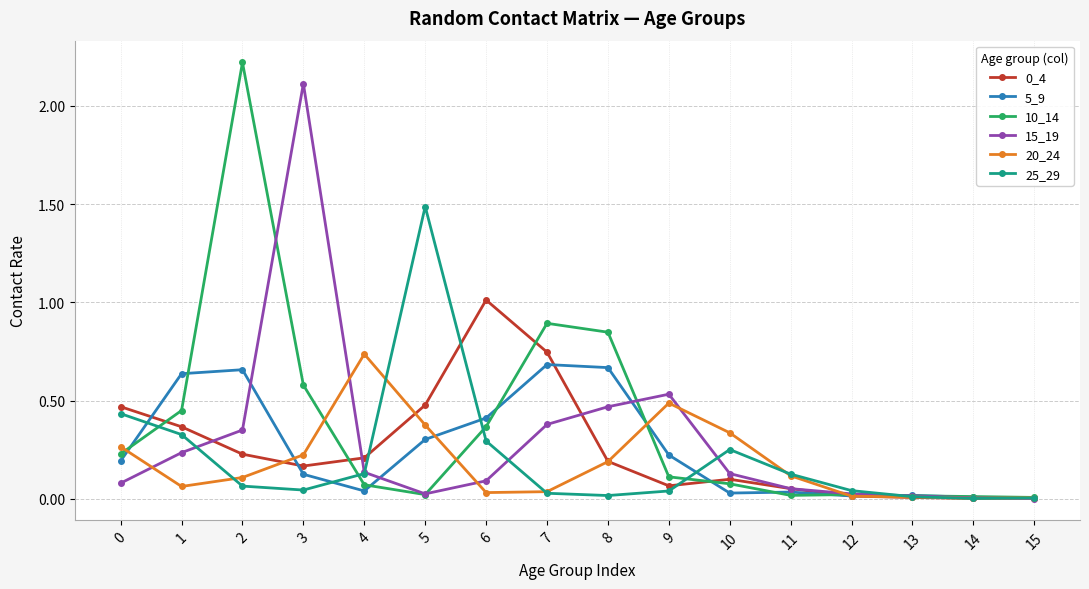

Where is the first local minimum for 10_14?

5